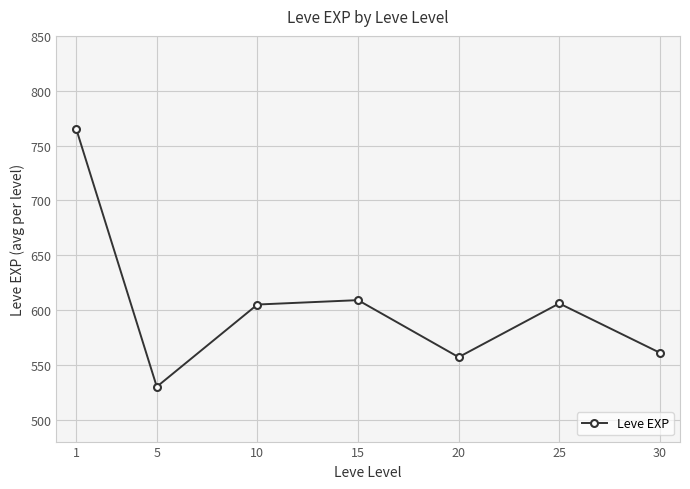

What is the difference between the maximum and second lowest values?

208